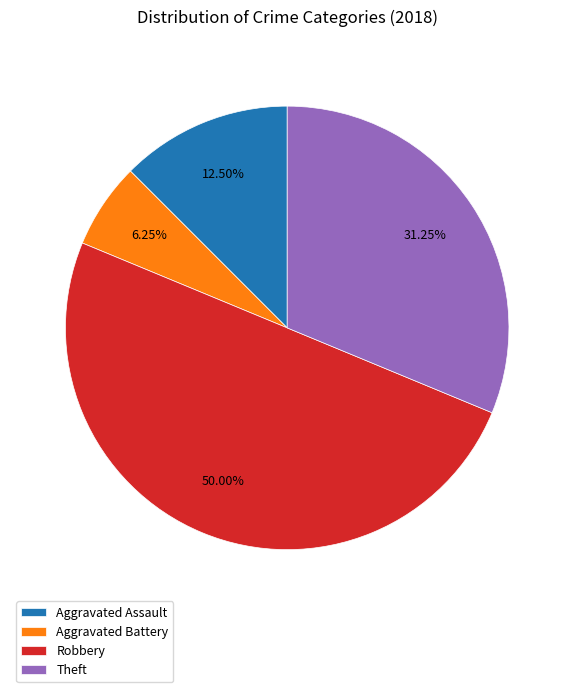

The Robbery slice represents 39% of the pie. True or false?

False